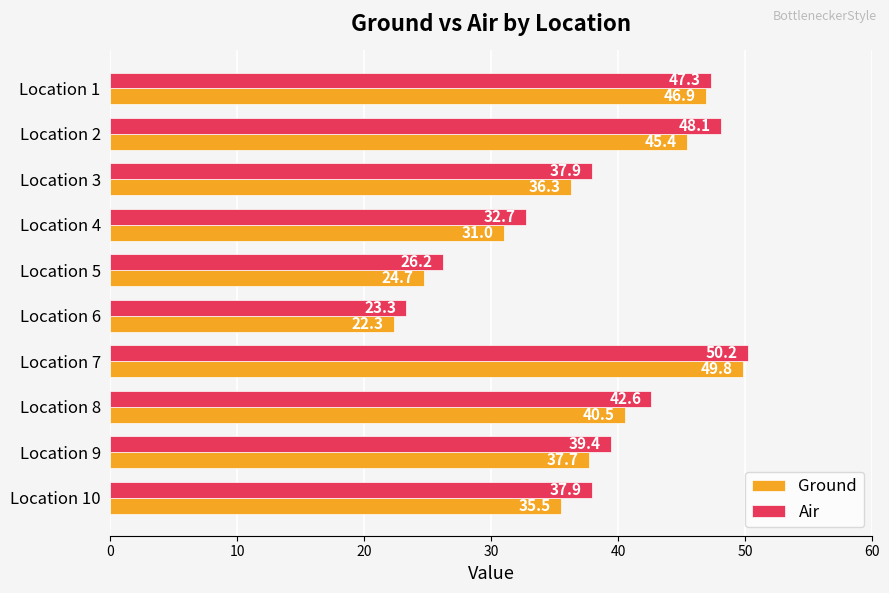

What are all the series names shown in the legend?

Ground, Air